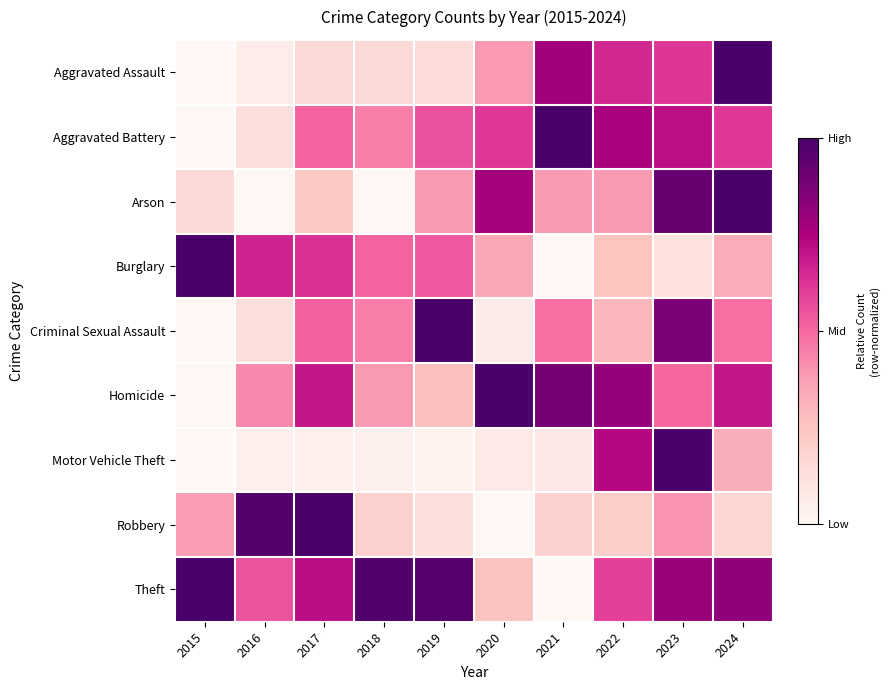

What is the total value across all series at 2021?

3.8